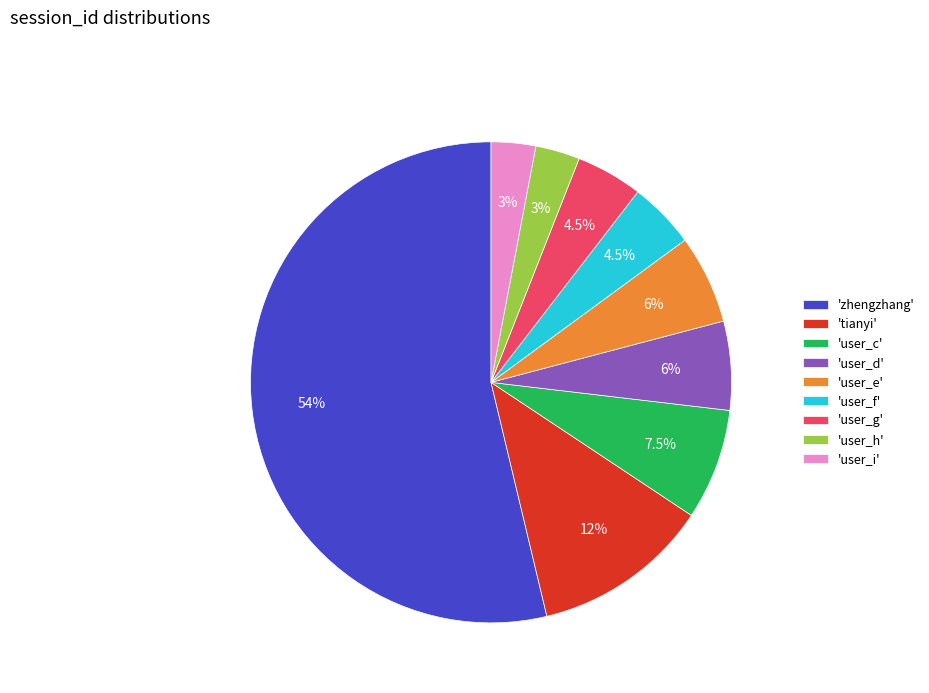

Does 'zhengzhang' account for over 50% of the chart?

Yes